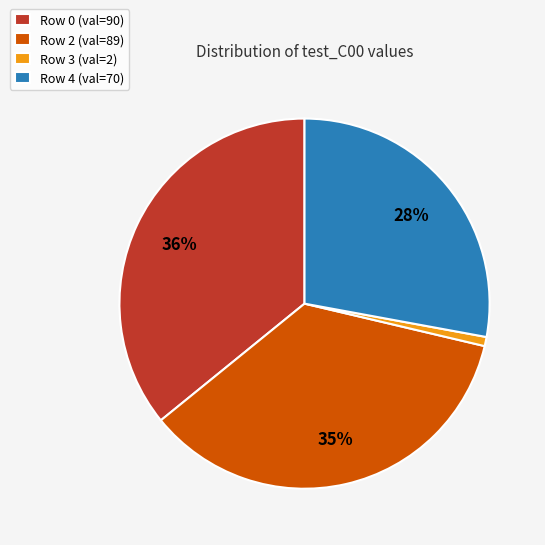

What is the smallest slice in the pie chart?

Row 3 (val=2)